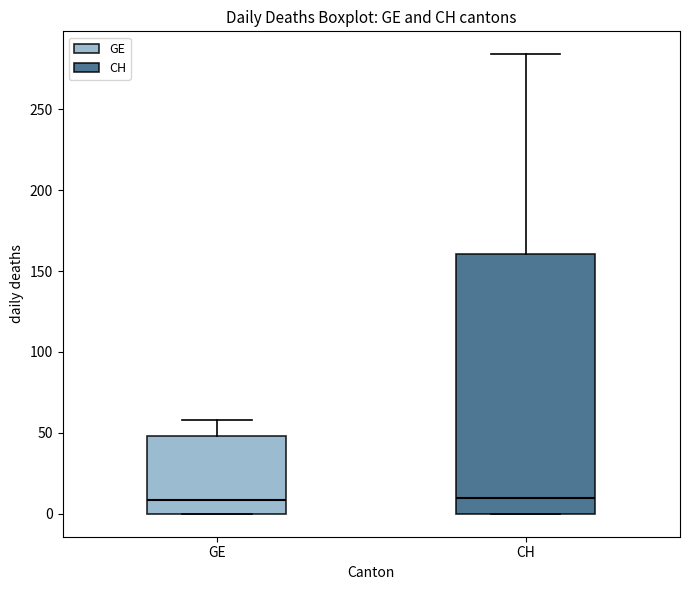

Reading left to right, transcribe this box plot: for each box, give where its median line is, the range the box spans, and where its two whiskers end, as read against the y-axis. The values are not printed on the chart, so give them approximately, as read against the axis.

GE: median 10, box 0 to 50, whiskers 0 to 60
CH: median 10, box 0 to 160, whiskers 0 to 285